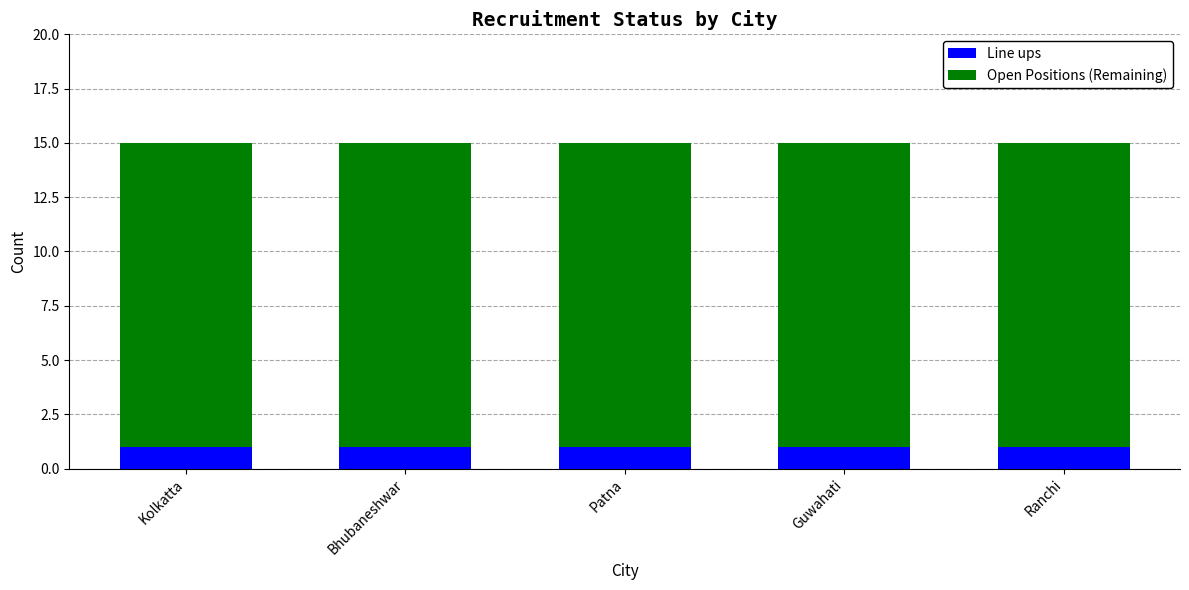

Are the bars grouped side by side (vs. stacked)?

No